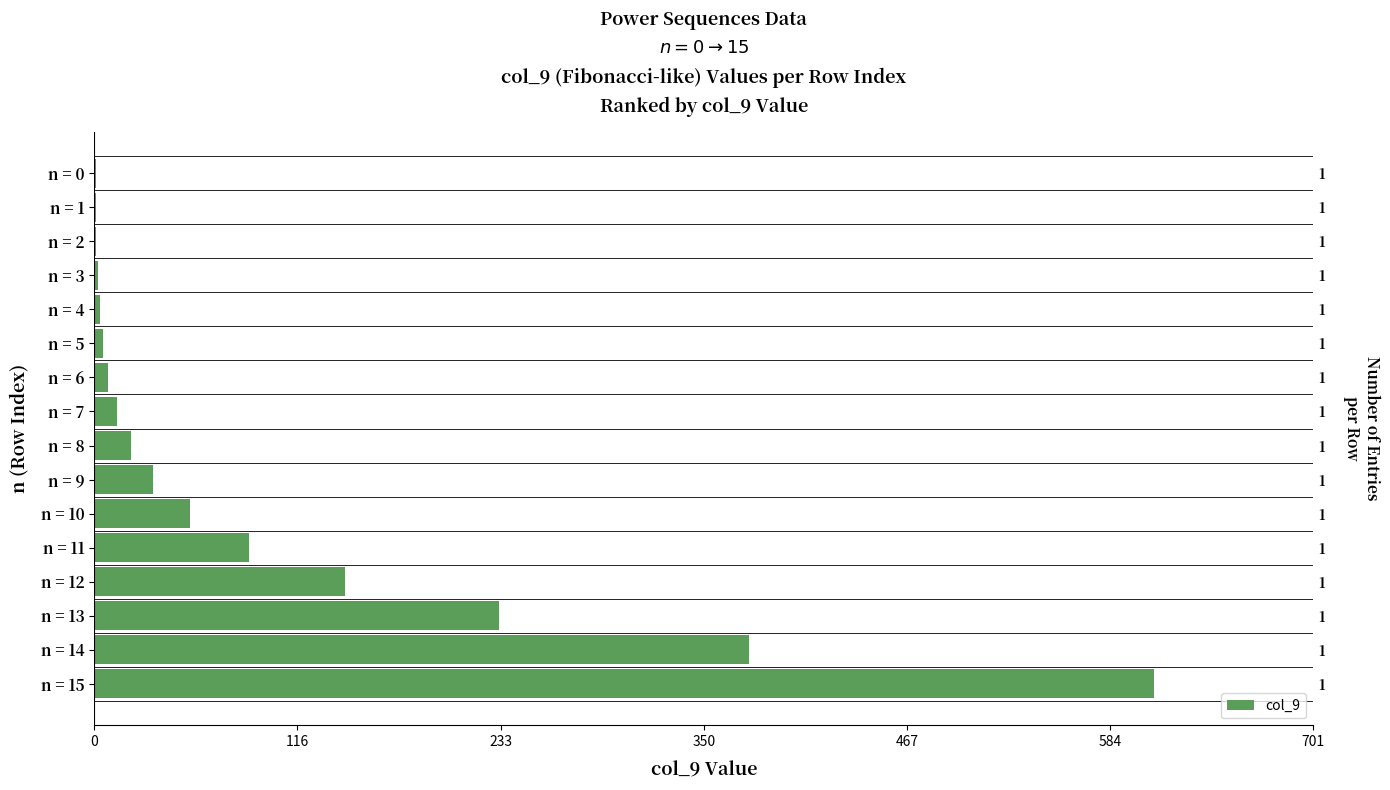

Does the chart contain stacked bars?

No